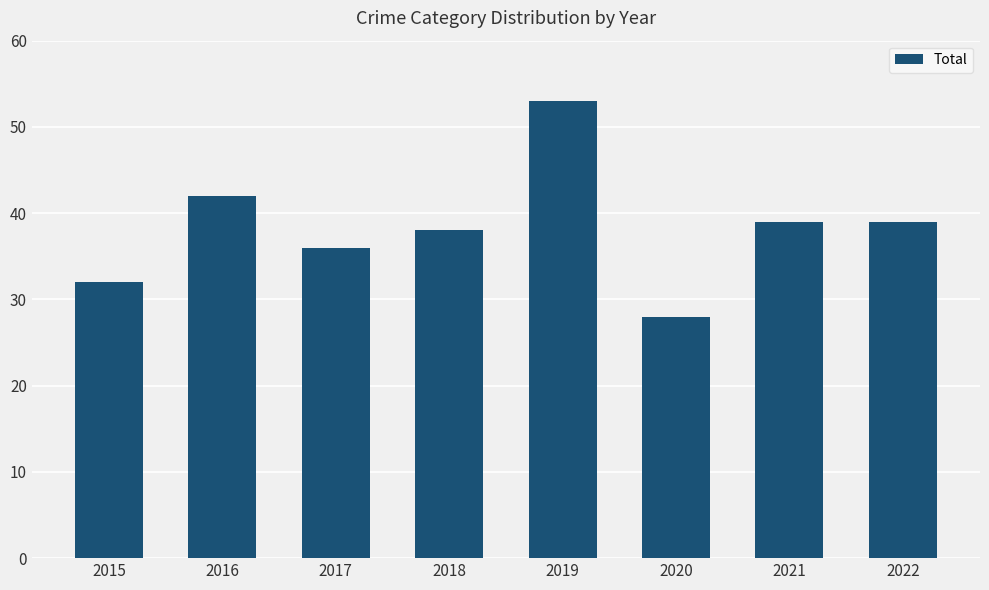

What is the minimum value shown in the chart?

28